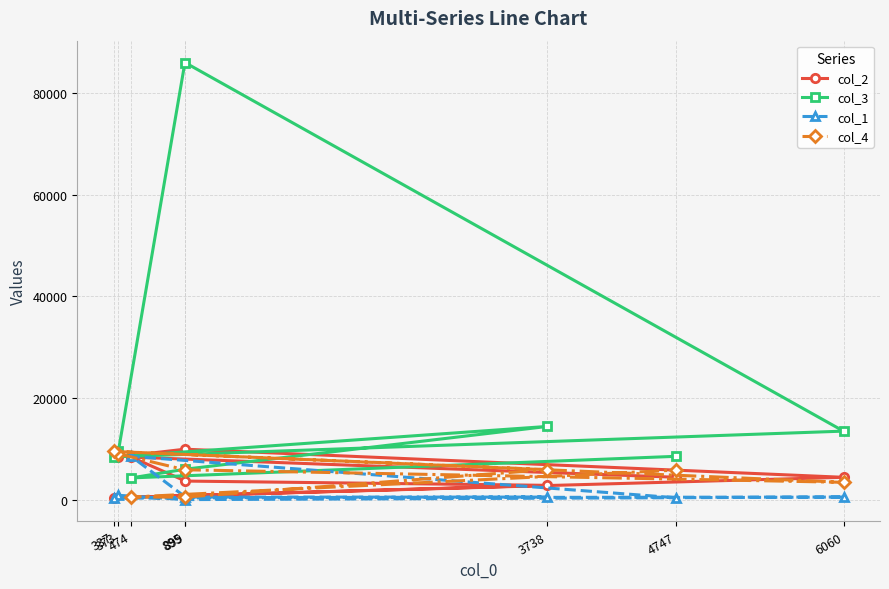

At which label does col_4 reach its peak?

337